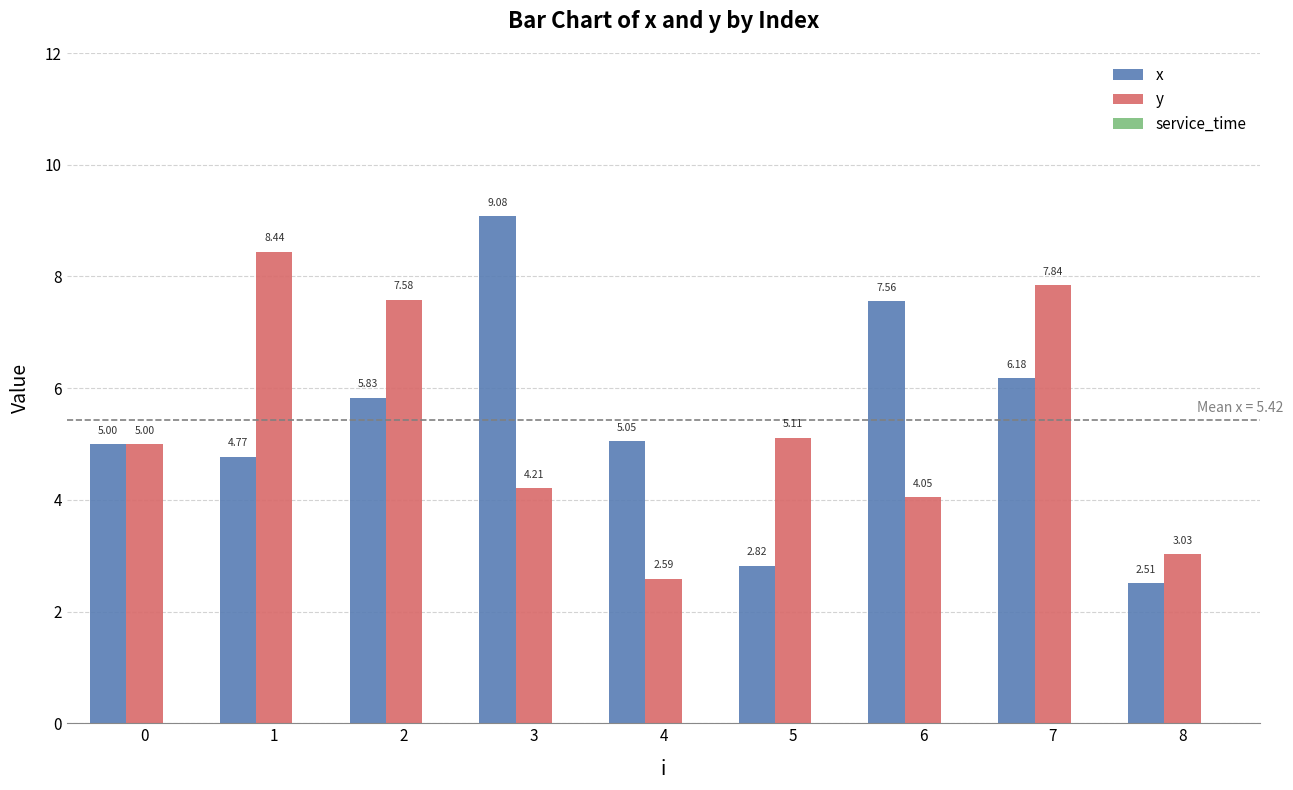

How many bars are there in total?

18